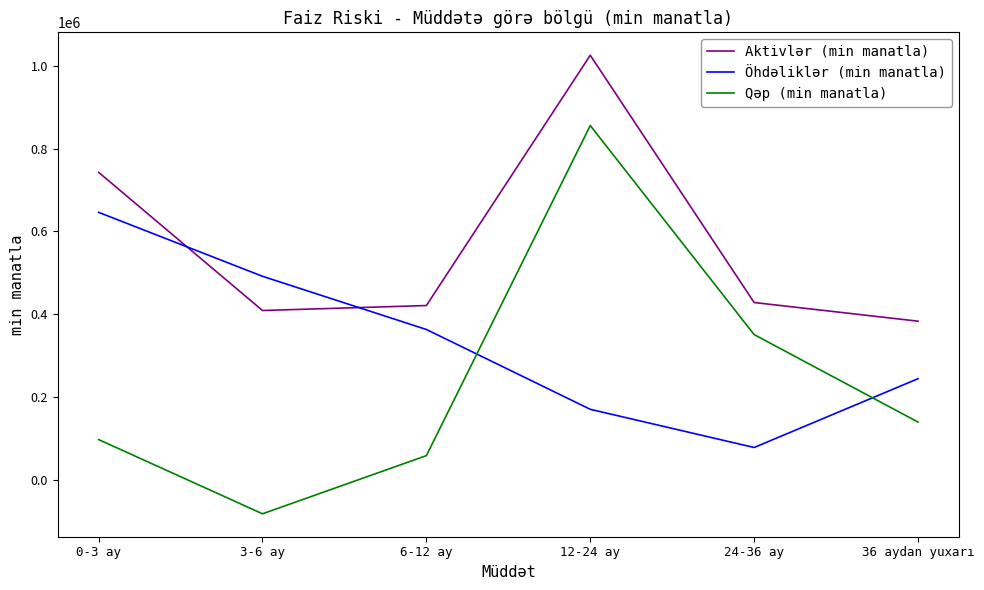

True or false: Aktivlər (min manatla) and Qəp (min manatla) cross at least once.

False